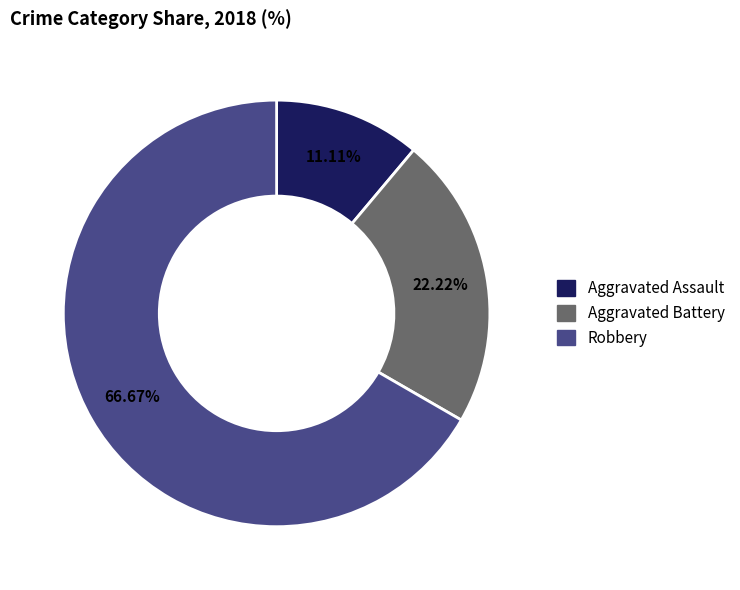

Between Aggravated Battery and Aggravated Assault, which is larger?

Aggravated Battery